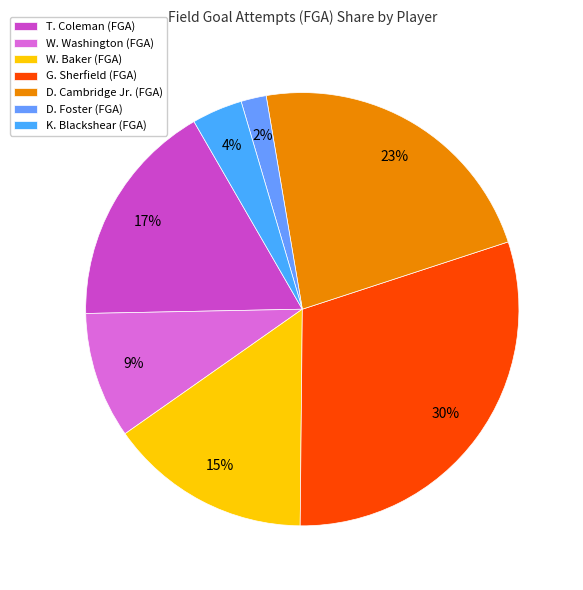

Which category has the biggest portion of the pie?

G. Sherfield